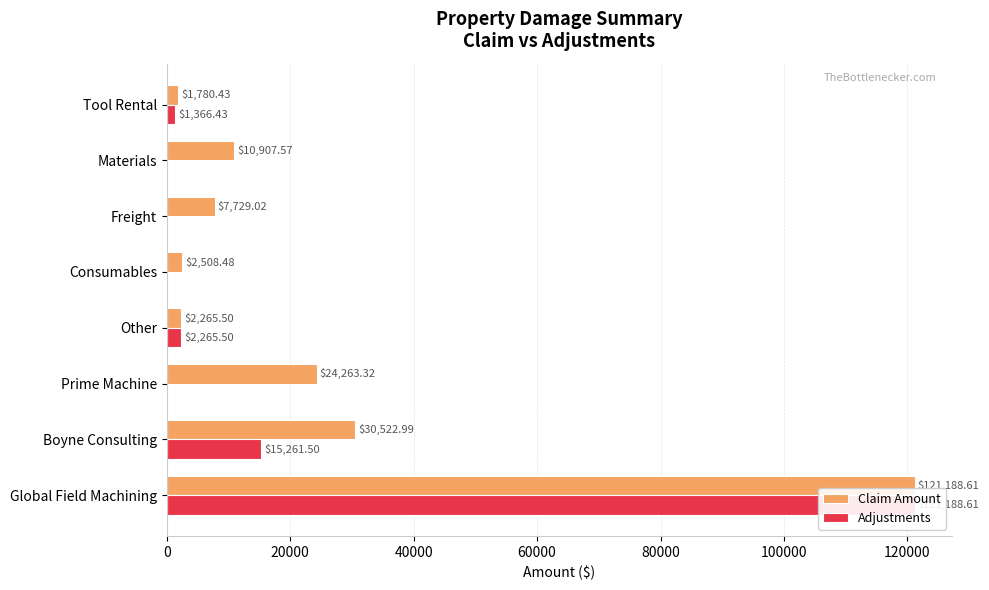

Are the bars horizontal?

Yes